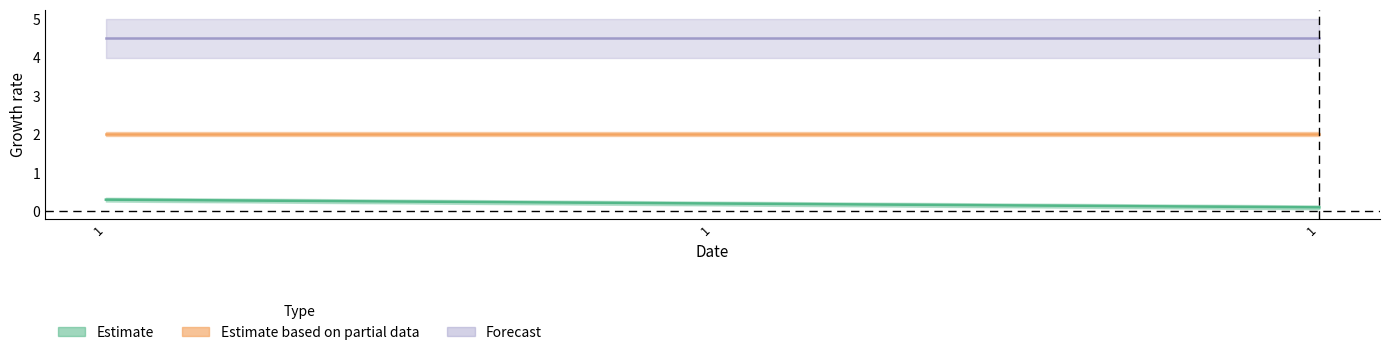

Which has a higher value, 1 or 1?

1